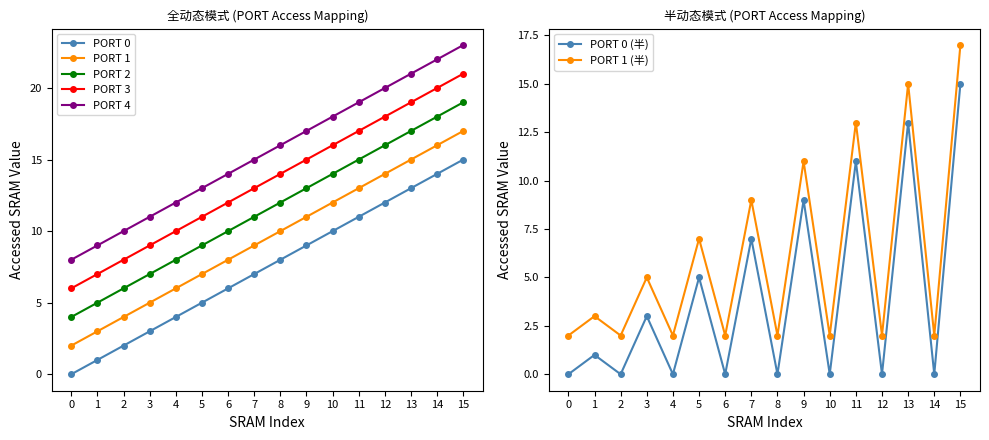

Which series has the largest range (max minus min)?

PORT 0